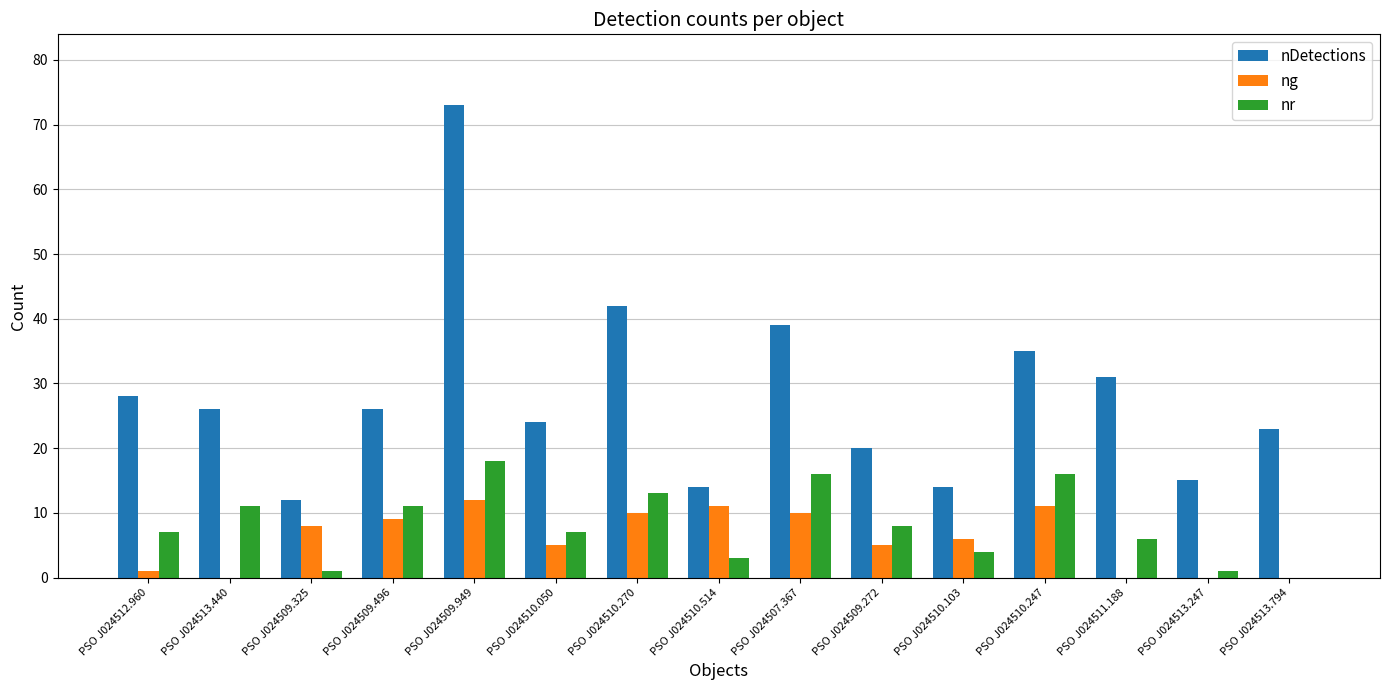

The value of nDetections at PSO J024509.272 is 20. True or false?

True